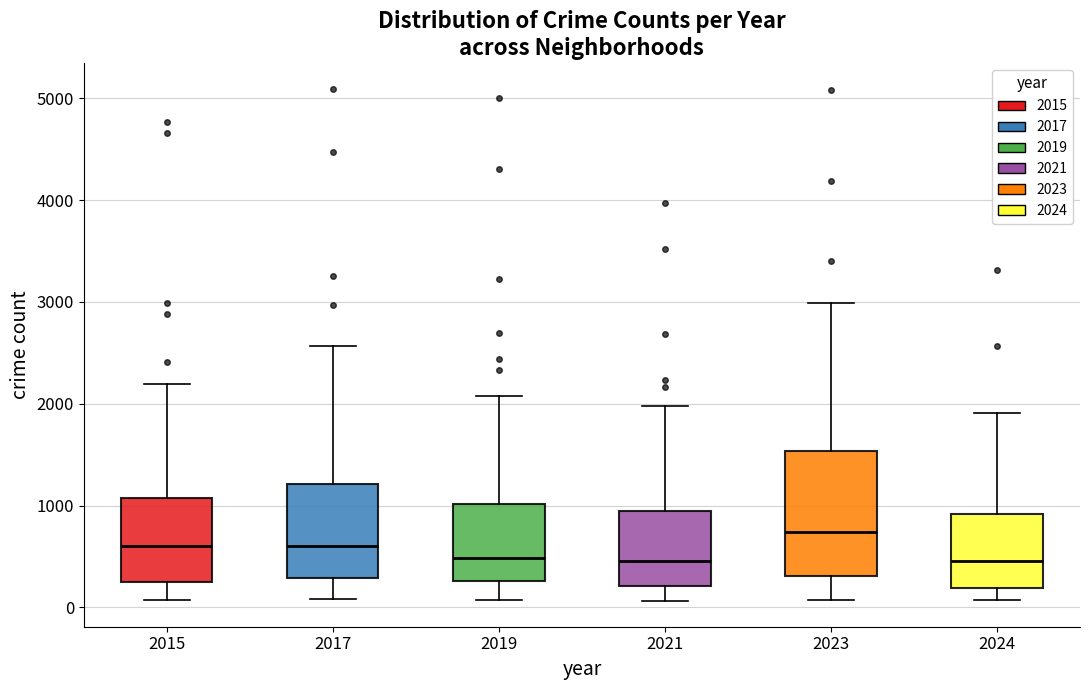

Which box's median line is the highest?

2023